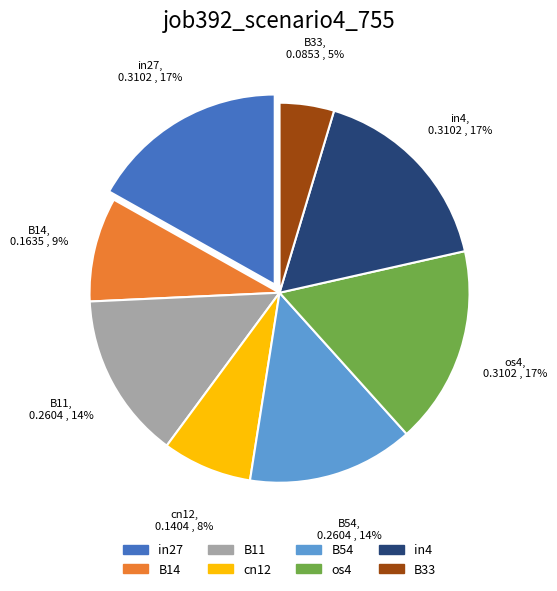

To the nearest percent, what is the difference between the largest and smallest slice percentages?

12%